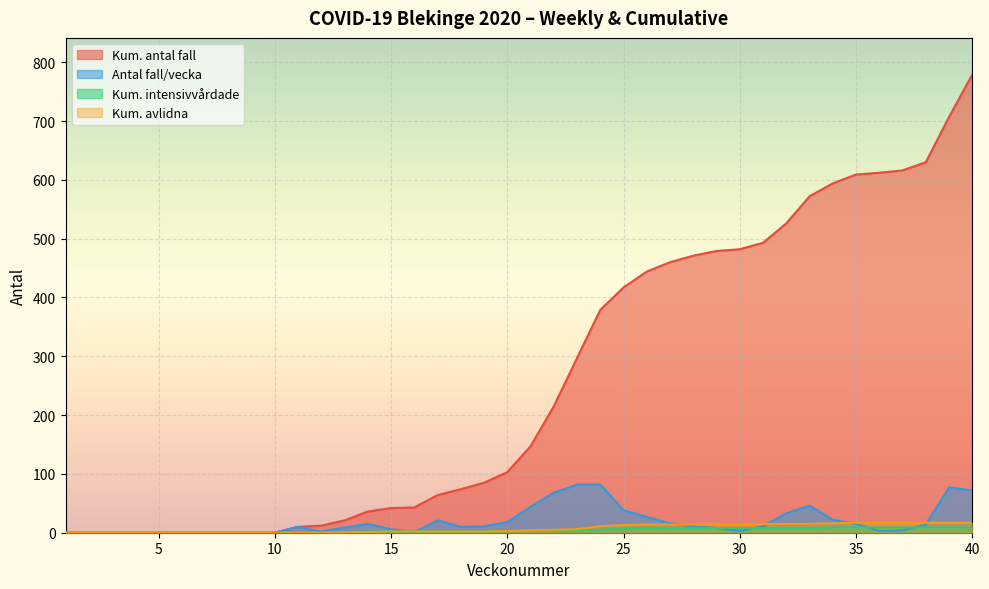

How many data points in Antal_fall_vecka are less than 11?

20